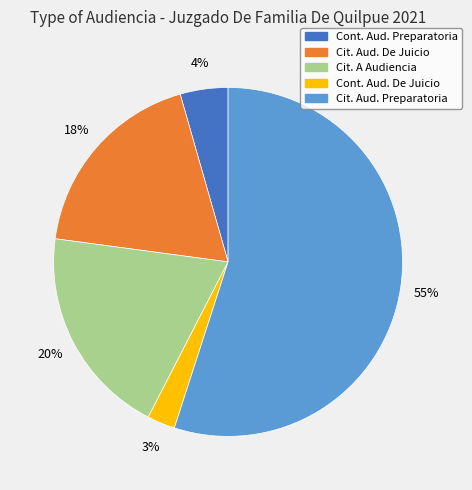

To the nearest percent, what is the average slice percentage?

20%